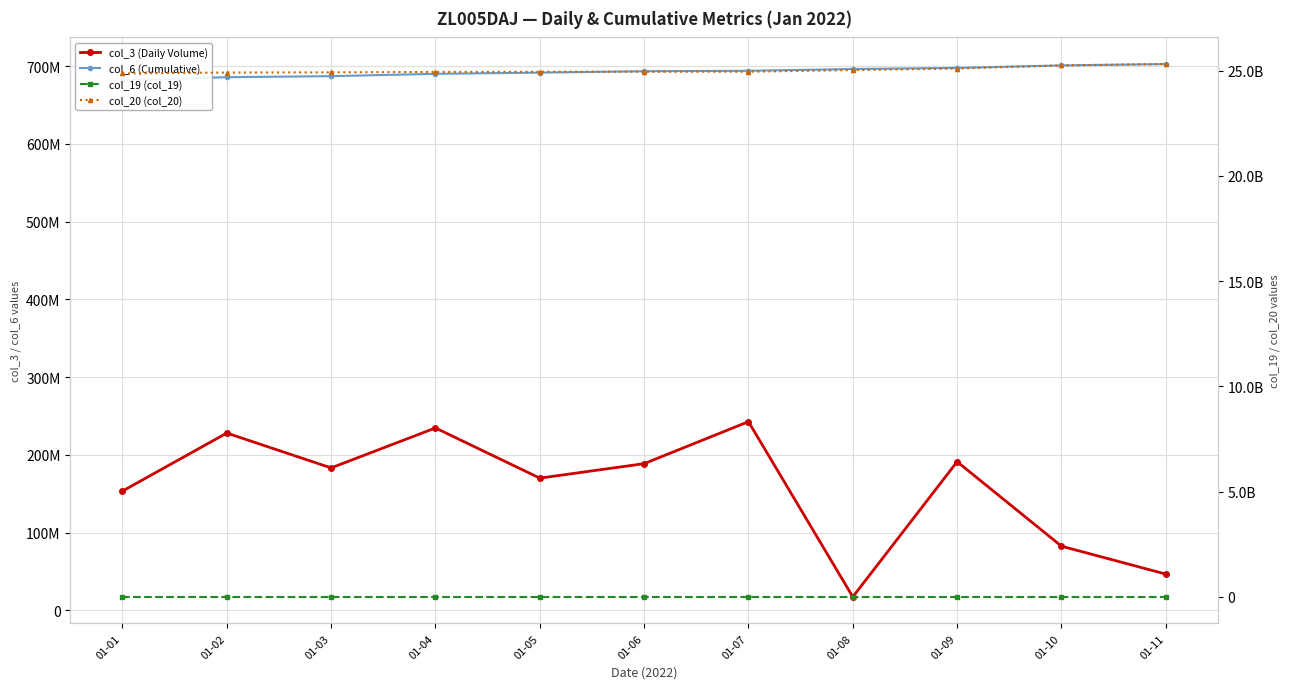

True or false: col_19 (col_19) and col_6 (Cumulative) intersect in this chart.

False